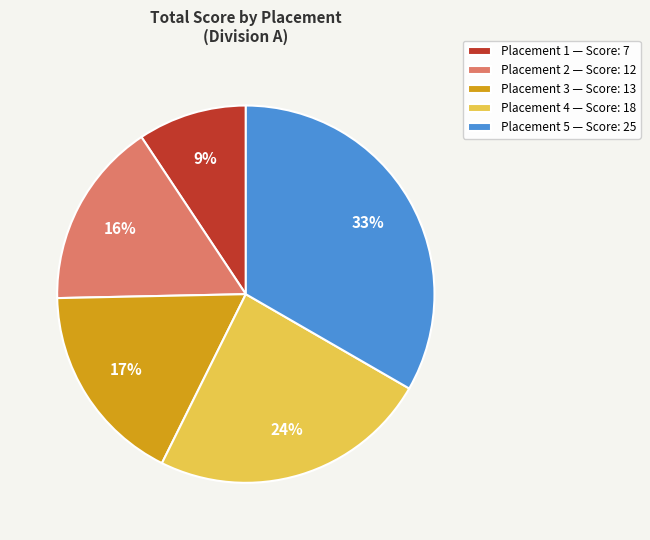

To the nearest percent, what is the difference between the Placement 5 — Score: 25 and Placement 2 — Score: 12 slice percentages?

17%